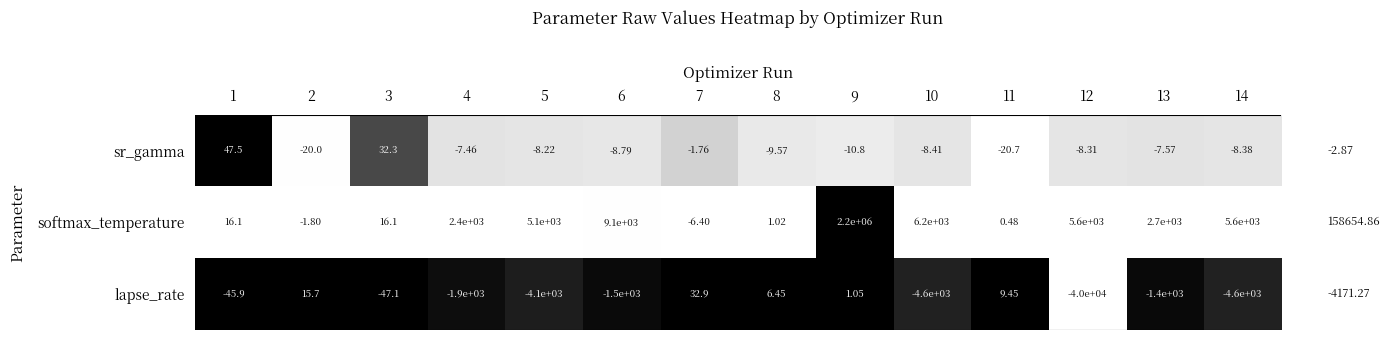

What is the maximum value shown in the chart?

2200000.0